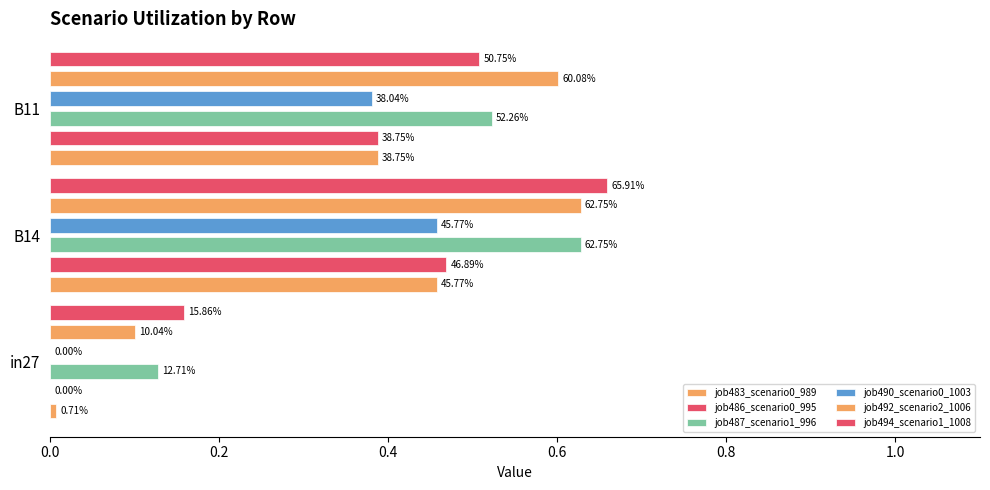

True or false: job486_scenario0_995 has a value of 0.4 at B11.

True